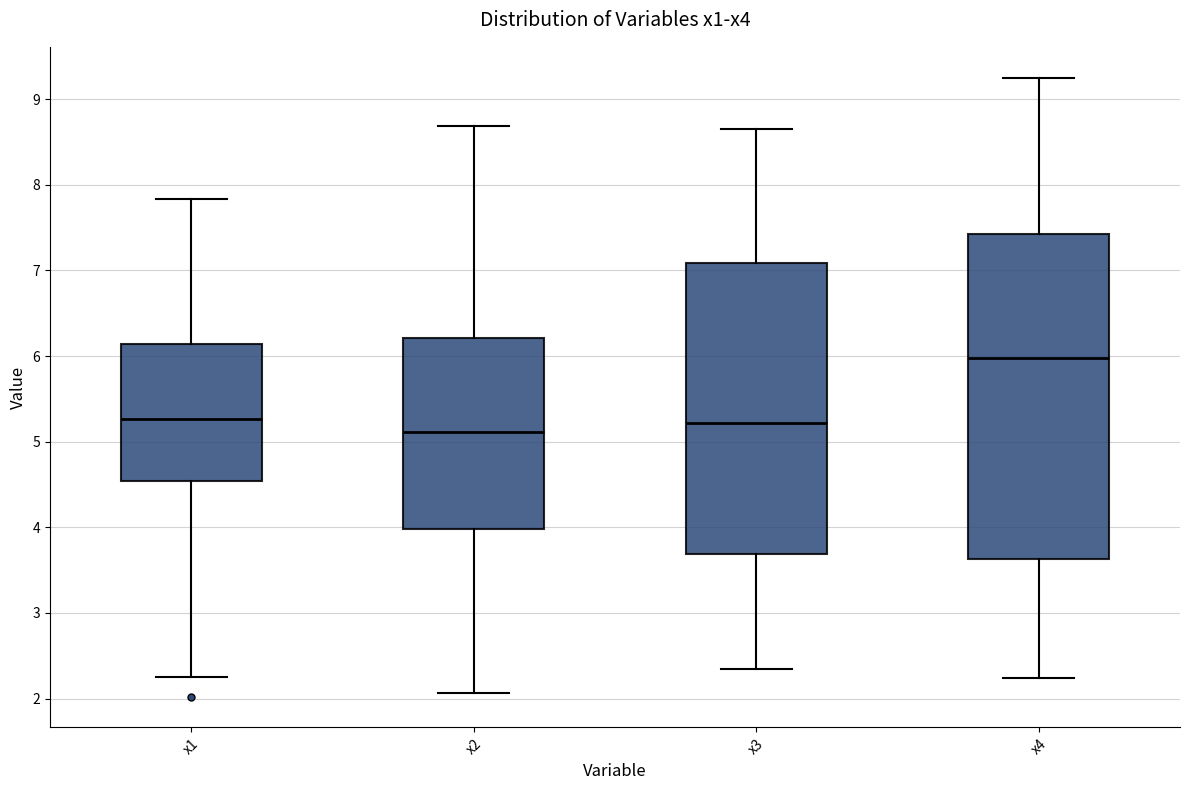

Comparing the boxes themselves (not the whiskers), which one is the tallest?

x4